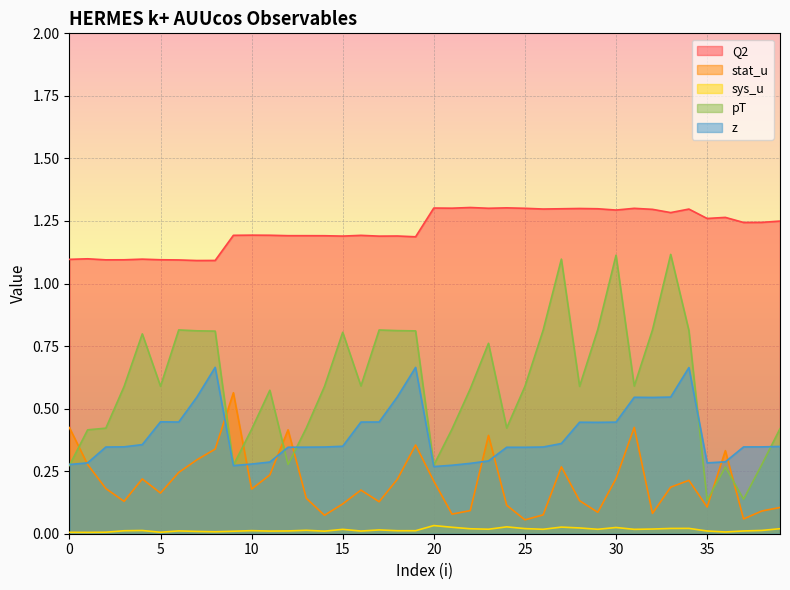

What are all the series names shown in the legend?

Q2, stat_u, sys_u, pT, z